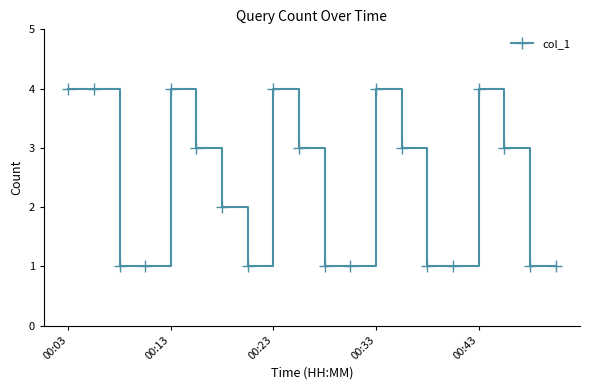

What is the maximum value shown in the chart?

4